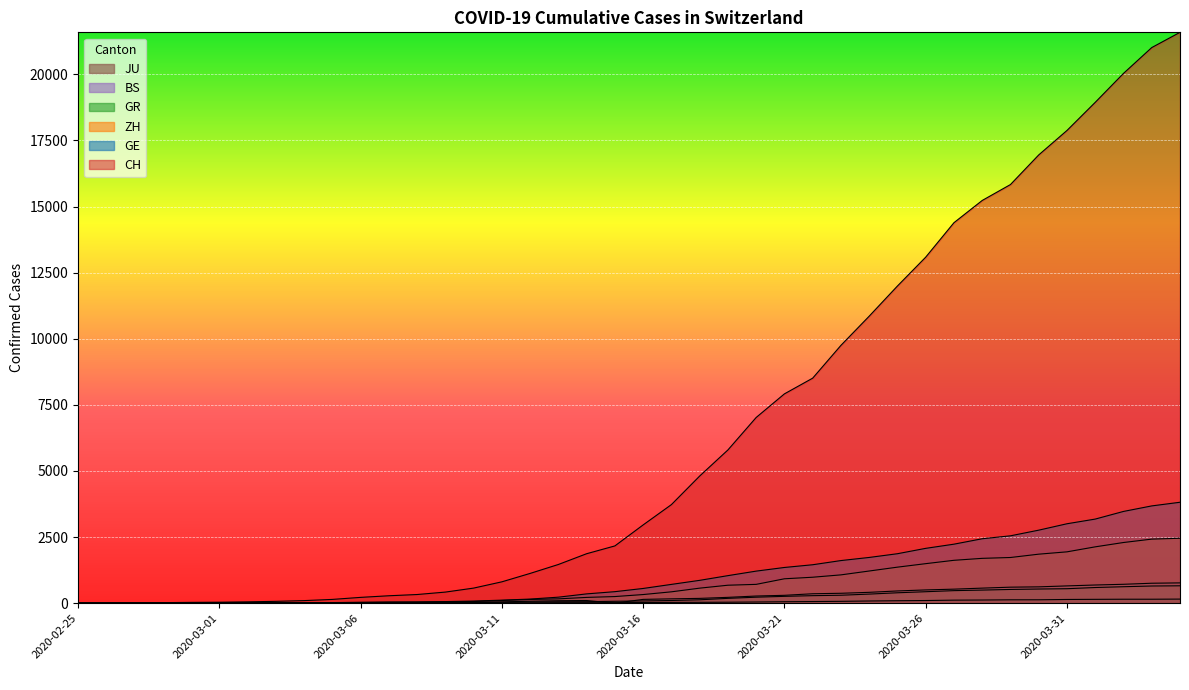

What is the label of the 7th point from the left?

2020-03-02